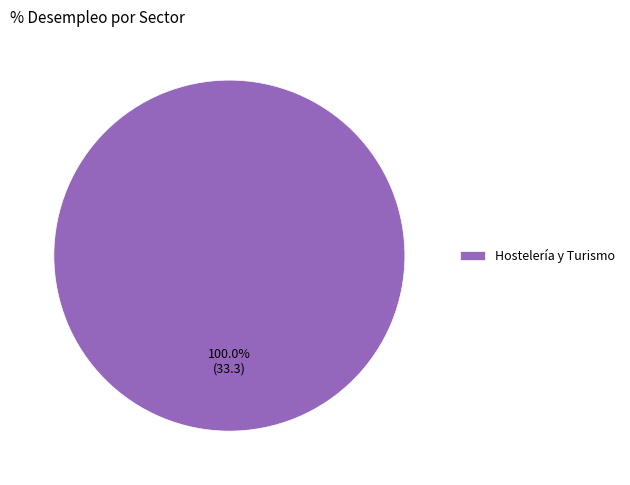

Rank the categories by value from highest to lowest.

Hostelería y Turismo